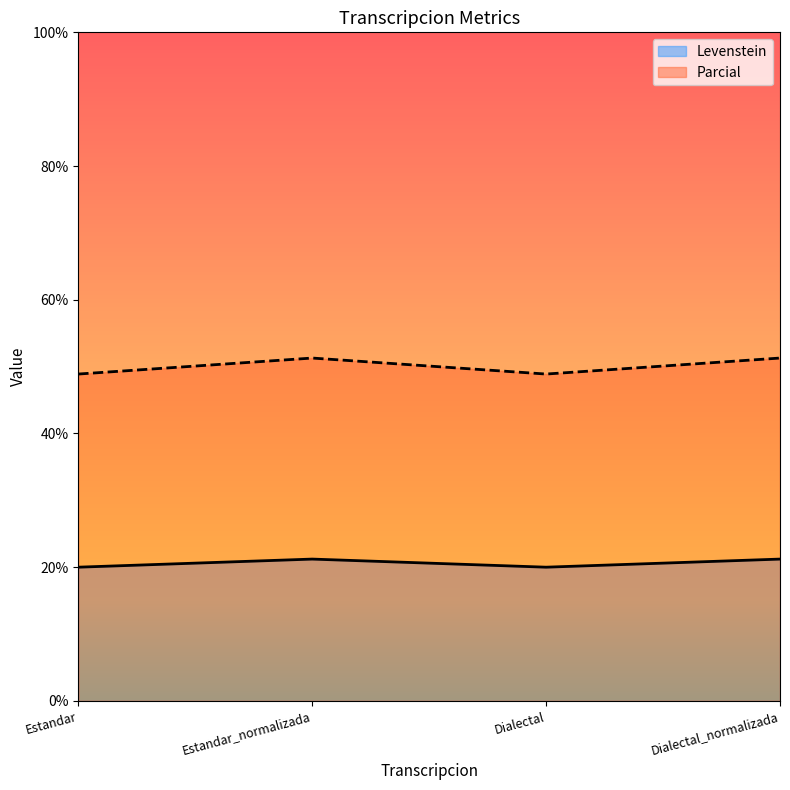

What is the label of the 4th point from the left?

Dialectal_normalizada